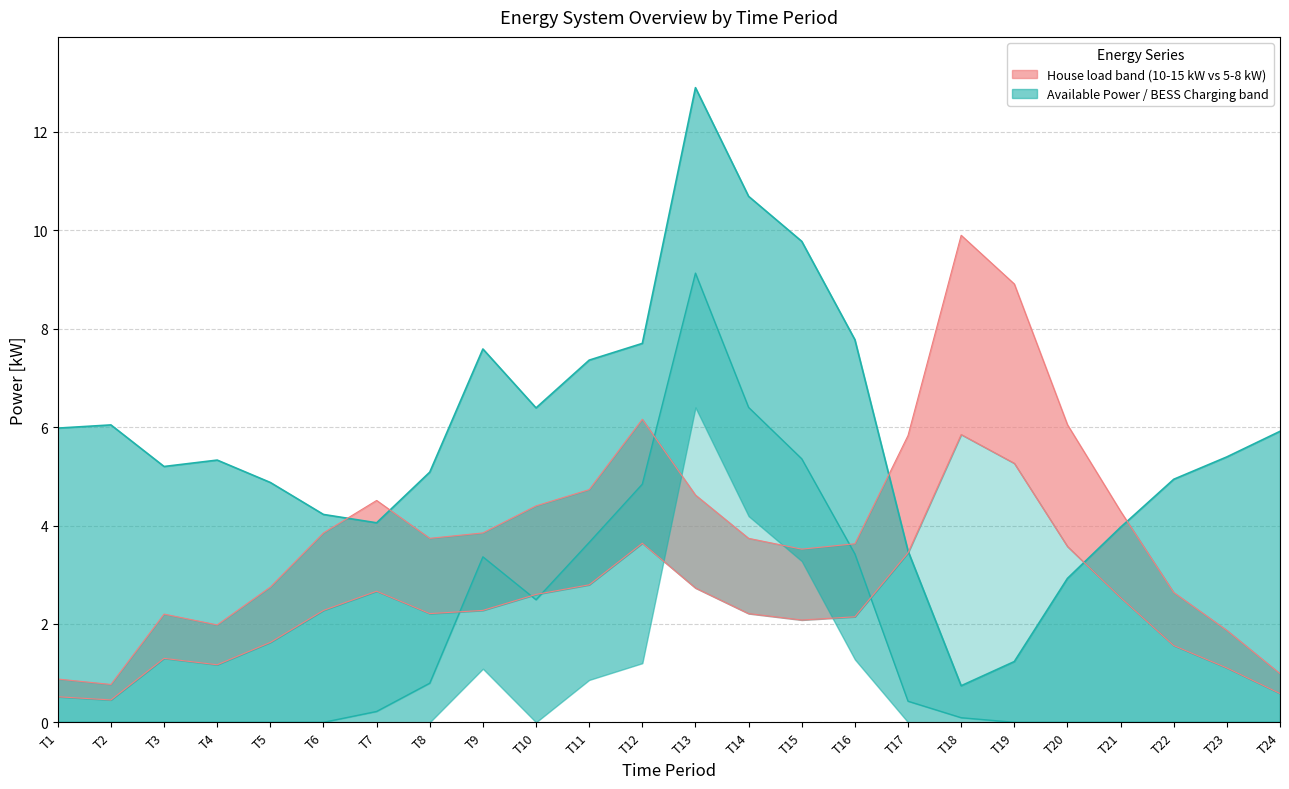

Between T21 and T24, which is larger?

T21